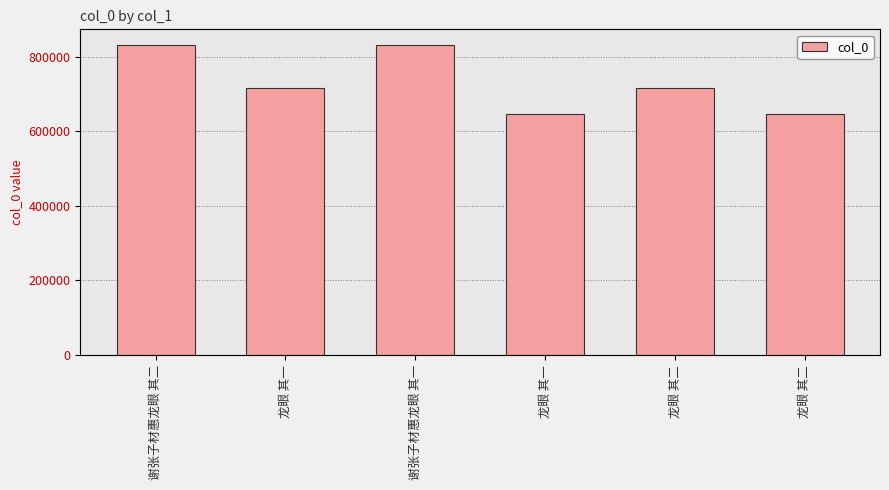

What value does the data have at 龙眼 其二, to the nearest 50?

645600